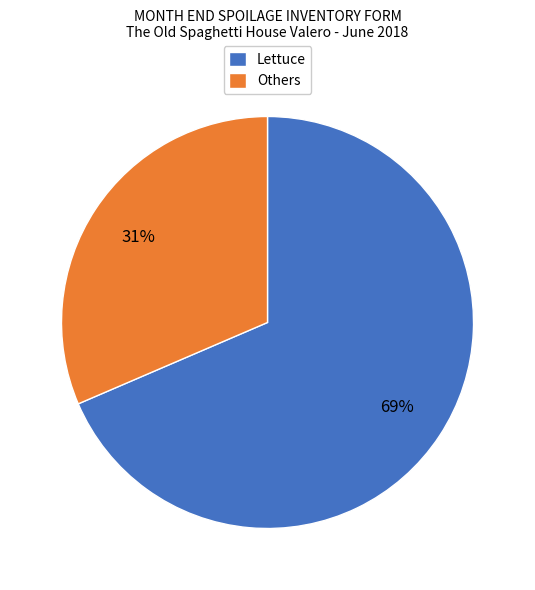

What percentage is the Others slice, to the nearest percent?

31%